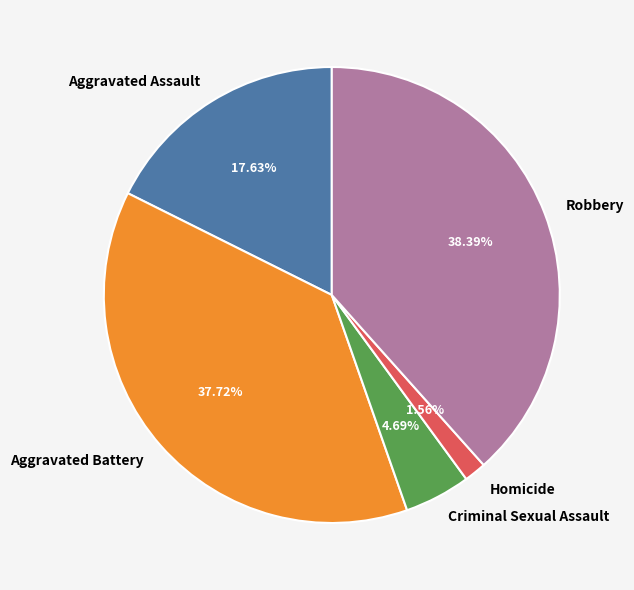

Does Aggravated Battery account for over 50% of the chart?

No